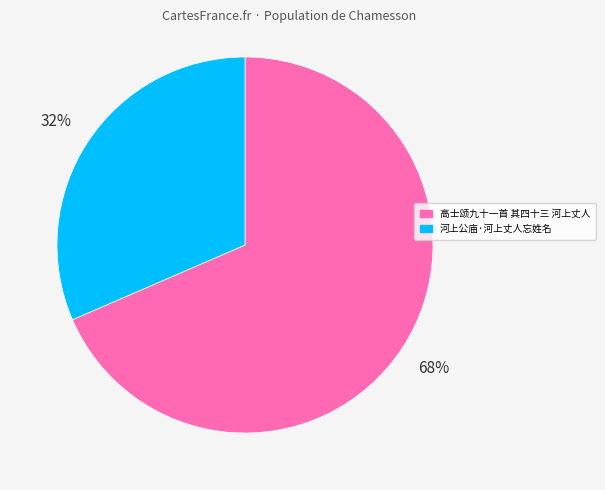

What percentage is the 河上公庙·河上丈人忘姓名 slice, to the nearest percent?

32%